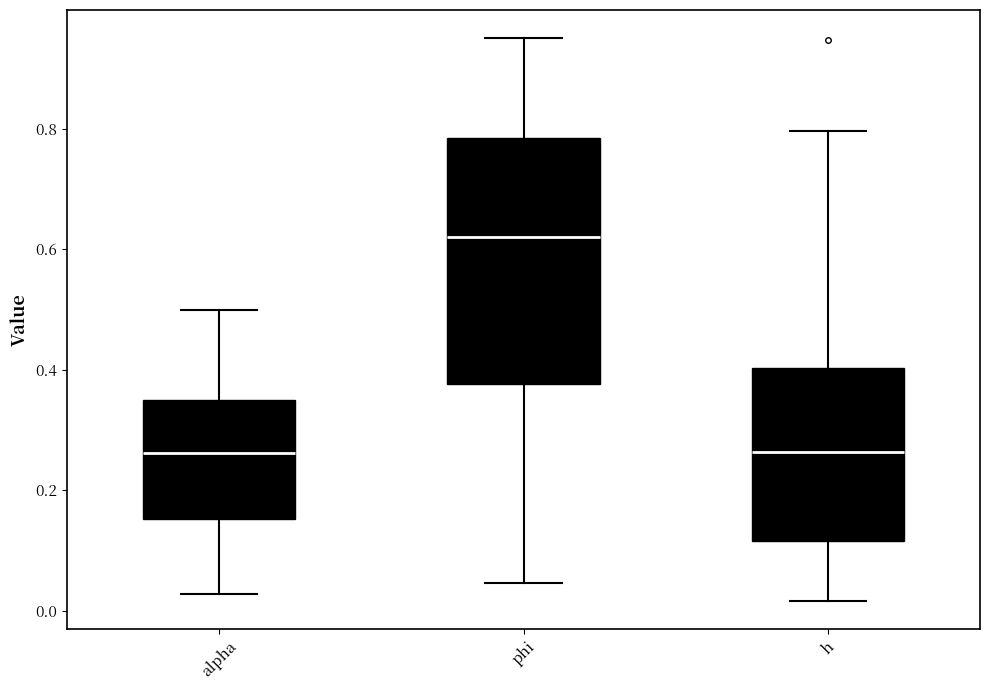

Reading left to right, transcribe this box plot: for each box, give where its median line is, the range the box spans, and where its two whiskers end, as read against the y-axis. The values are not printed on the chart, so give them approximately, as read against the axis.

alpha: median 0.26, box 0.16 to 0.34, whiskers 0.02 to 0.50
phi: median 0.62, box 0.38 to 0.78, whiskers 0.04 to 0.96
h: median 0.26, box 0.12 to 0.40, whiskers 0.02 to 0.80